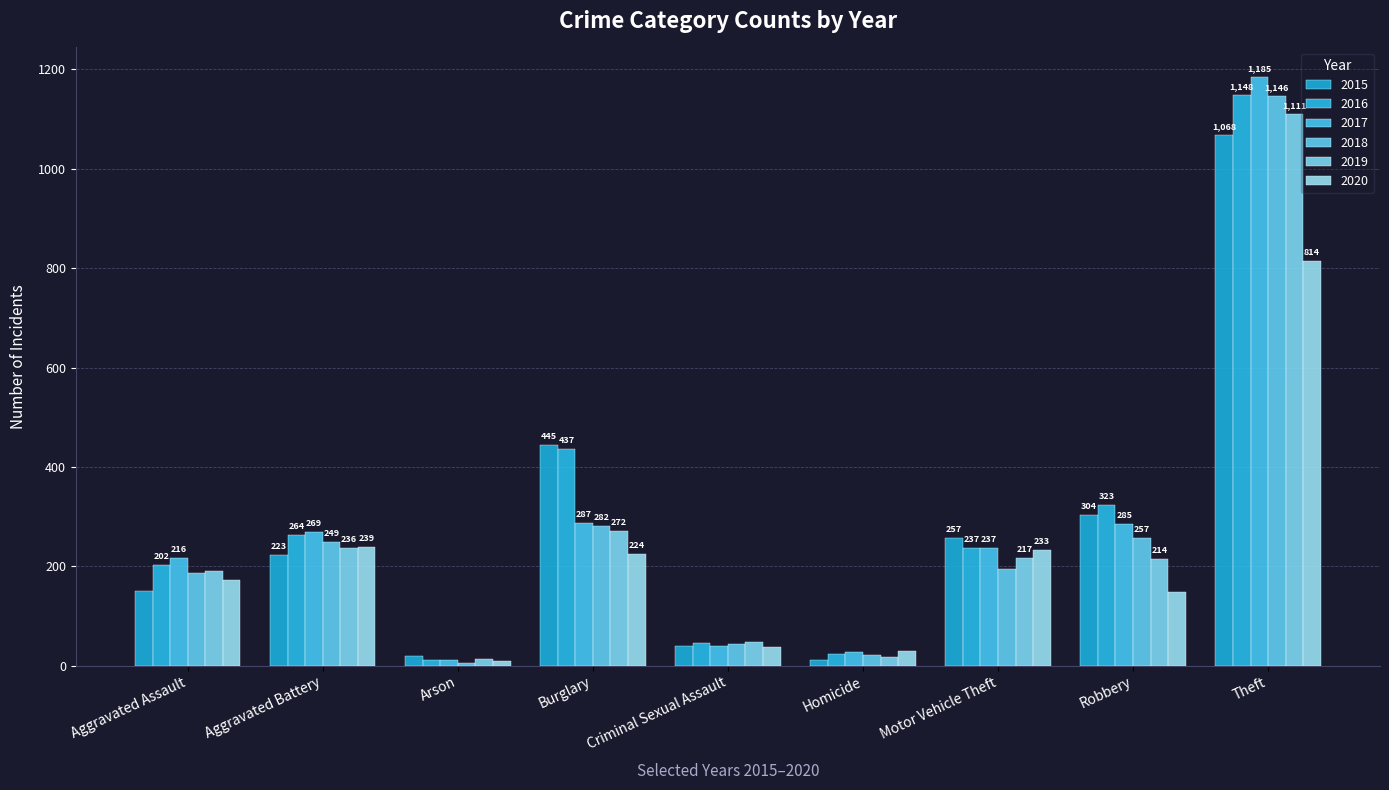

Reading right to left, transcribe all the data shown in this chart.

2015: Theft=1068	Robbery=304	Motor Vehicle Theft=257	Homicide=11	Criminal Sexual Assault=40	Burglary=445	Arson=20	Aggravated Battery=223	Aggravated Assault=151
2016: Theft=1148	Robbery=323	Motor Vehicle Theft=237	Homicide=24	Criminal Sexual Assault=46	Burglary=437	Arson=11	Aggravated Battery=264	Aggravated Assault=202
2017: Theft=1185	Robbery=285	Motor Vehicle Theft=237	Homicide=27	Criminal Sexual Assault=39	Burglary=287	Arson=12	Aggravated Battery=269	Aggravated Assault=216
2018: Theft=1146	Robbery=257	Motor Vehicle Theft=195	Homicide=21	Criminal Sexual Assault=44	Burglary=282	Arson=6	Aggravated Battery=249	Aggravated Assault=186
2019: Theft=1111	Robbery=214	Motor Vehicle Theft=217	Homicide=18	Criminal Sexual Assault=48	Burglary=272	Arson=13	Aggravated Battery=236	Aggravated Assault=191
2020: Theft=814	Robbery=148	Motor Vehicle Theft=233	Homicide=30	Criminal Sexual Assault=38	Burglary=224	Arson=9	Aggravated Battery=239	Aggravated Assault=173